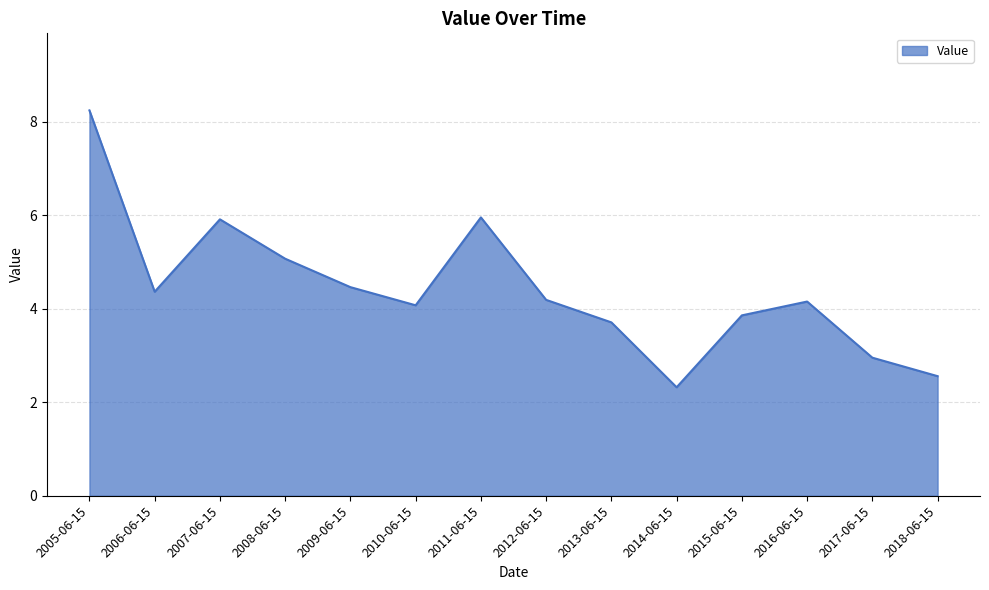

How many lines are shown in the chart?

1